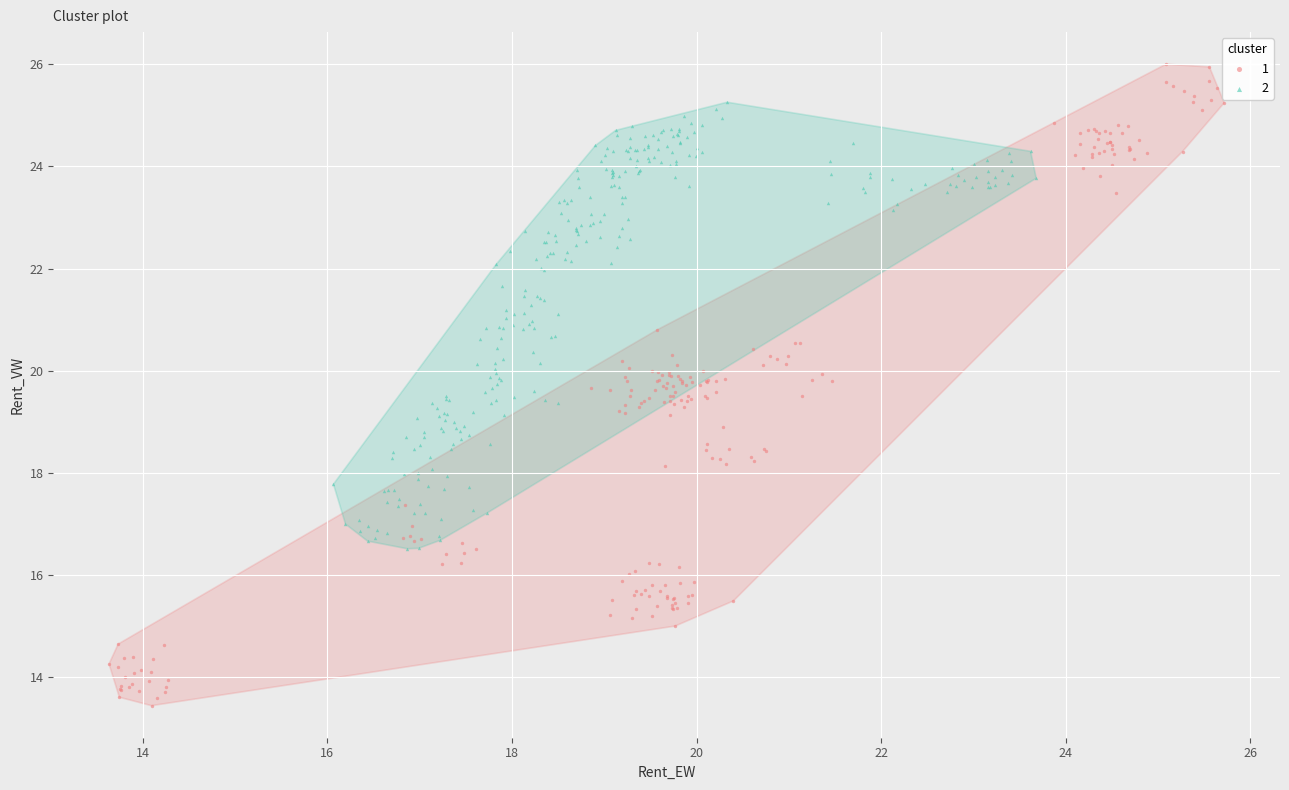

Which series has the widest spread of Y values?

1